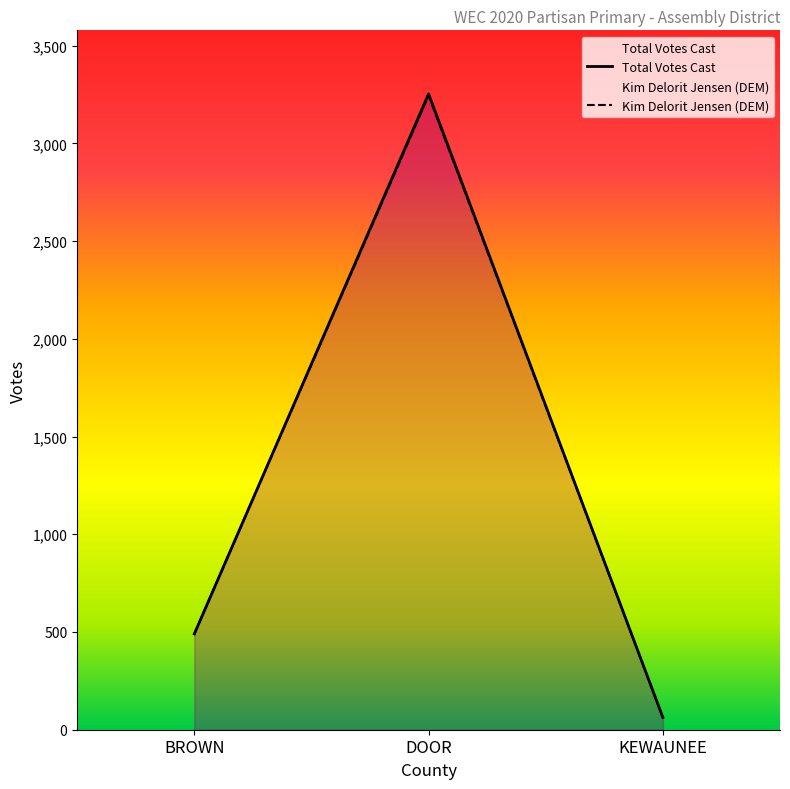

How many values in the Kim Delorit Jensen series exceed 490?

1